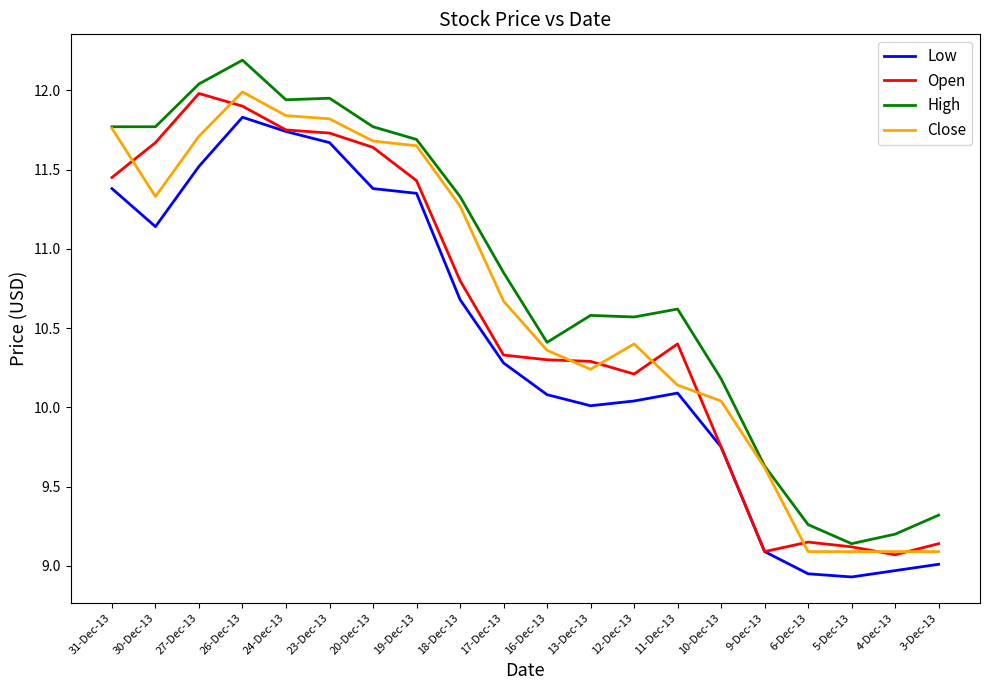

What is the difference between the maximum and second lowest values in the High series?

3.0